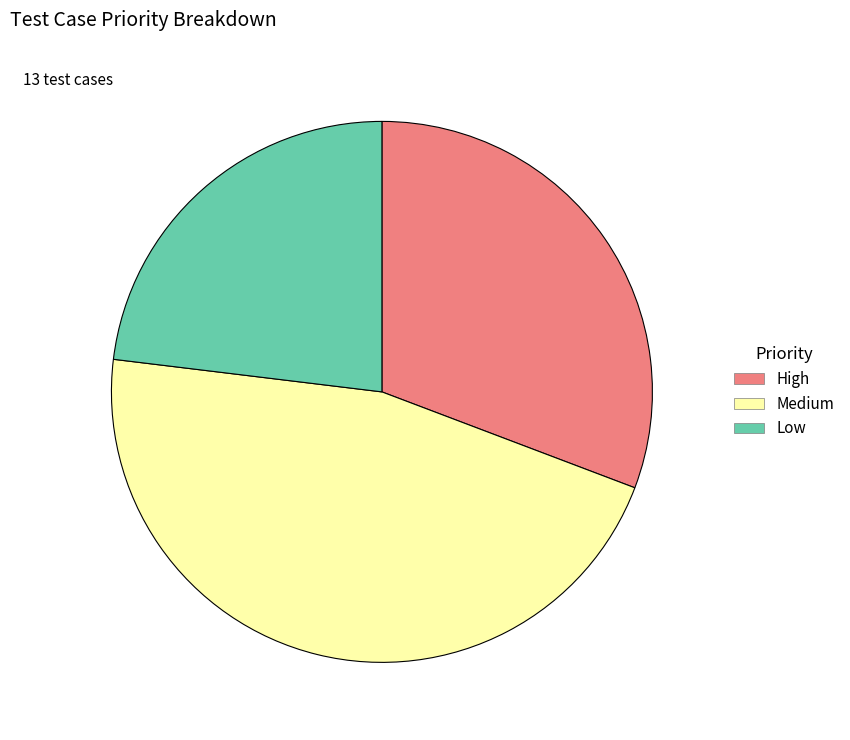

Which has a higher value, High or Low?

High